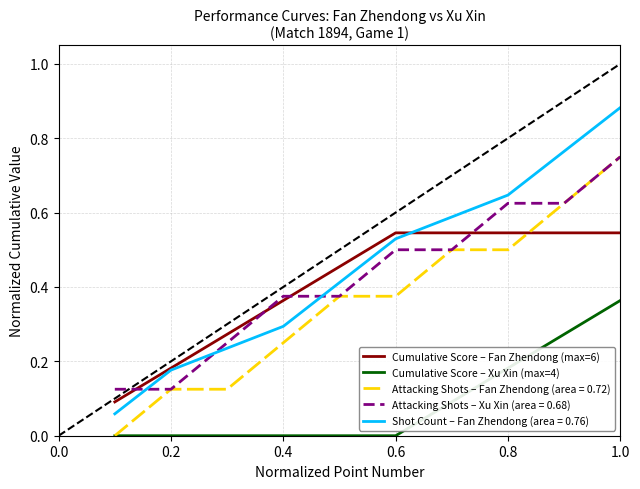

After their last crossing, which series has the higher values: Attacking Shots – Fan Zhendong (area = 0.72) or Cumulative Score – Fan Zhendong (max=6)?

Attacking Shots – Fan Zhendong (area = 0.72)